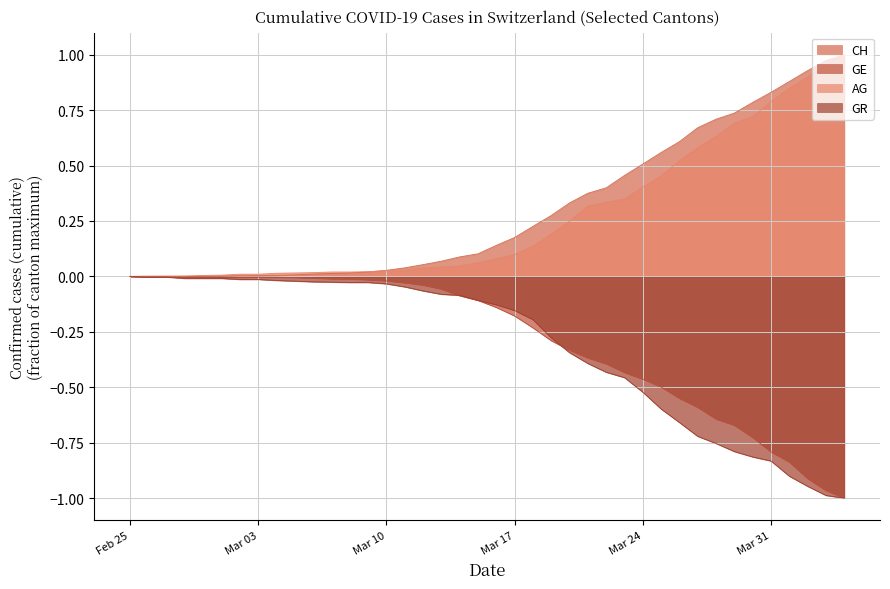

What is the sum of all GE values?

-11.4